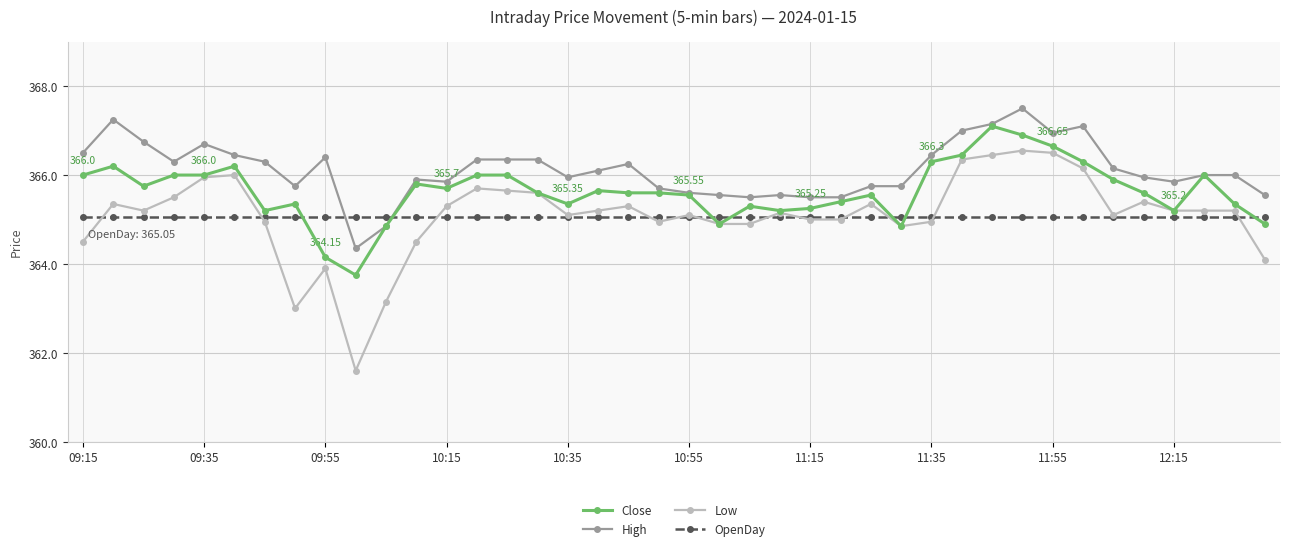

Which series has the largest total across all categories?

High